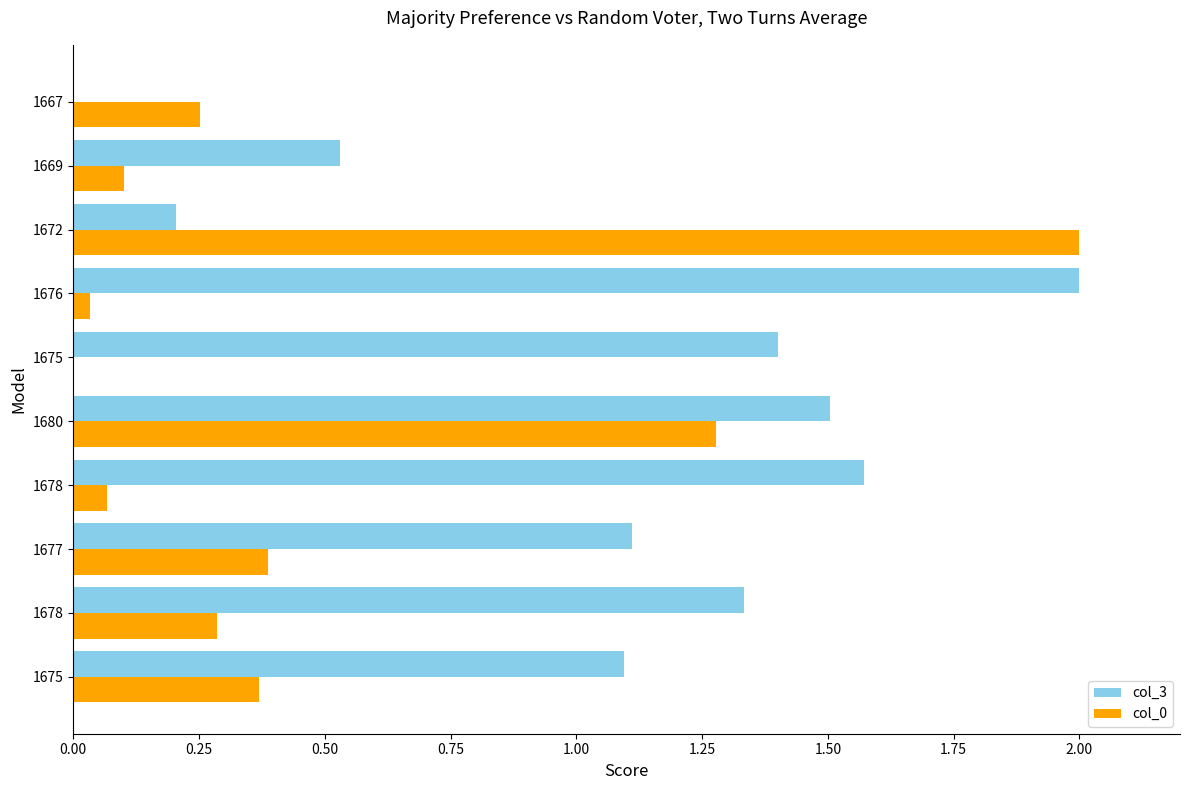

At which label does col_3 reach its peak?

1676